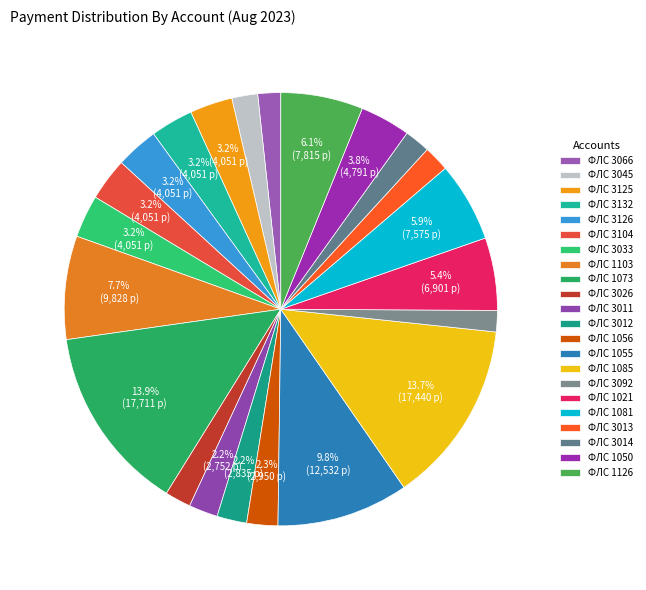

Count the number of slices in the pie.

22